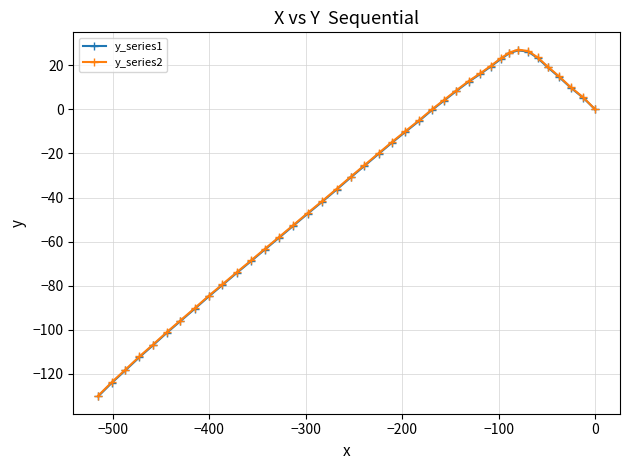

Which series has the largest range (max minus min)?

y_series1